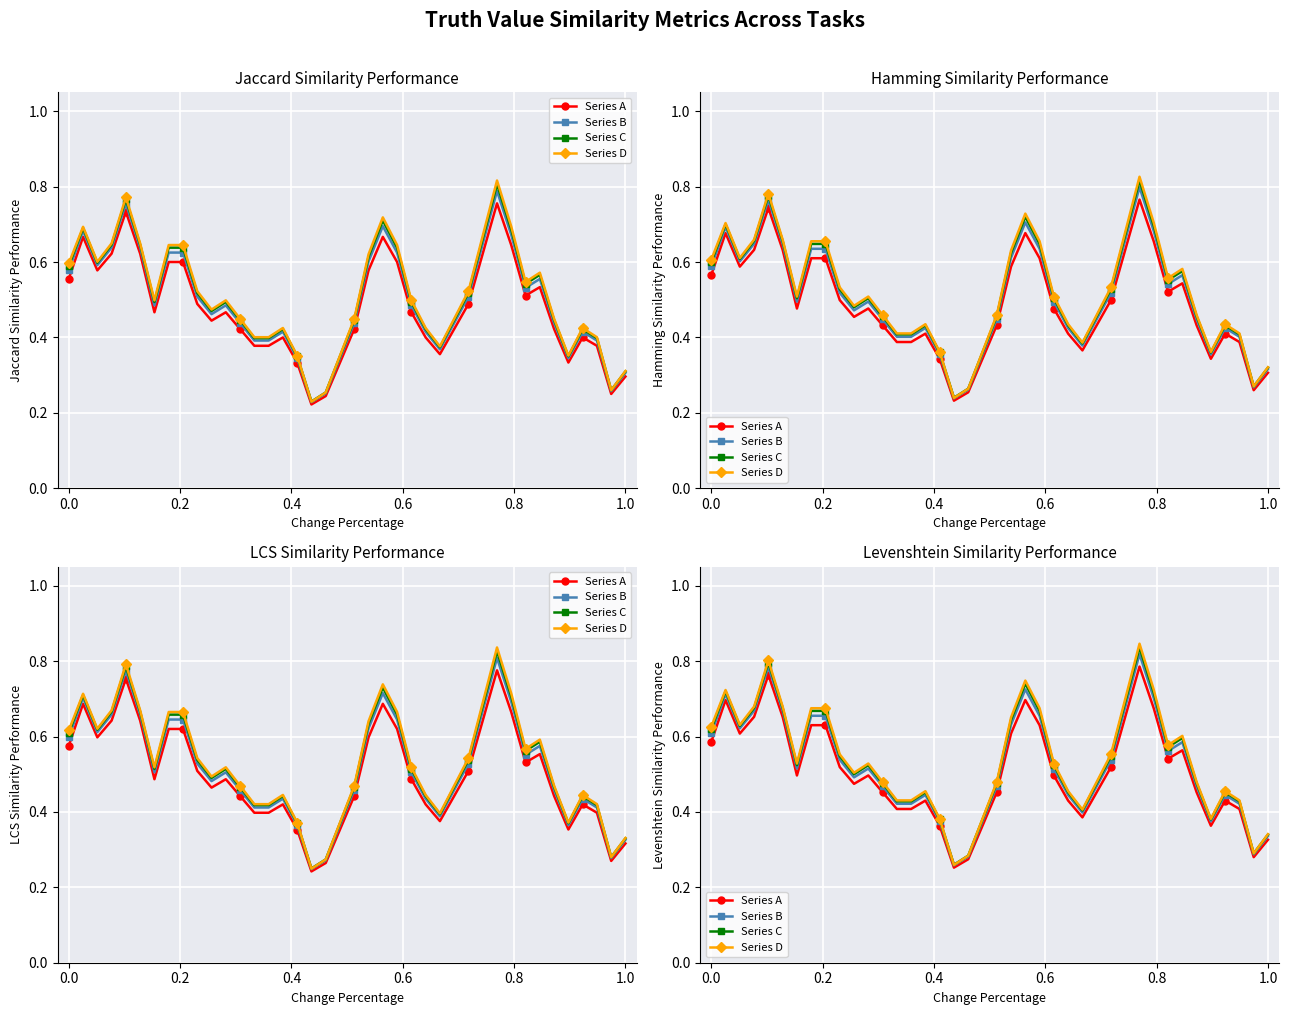

At how many categories does at least one series exceed 0?

40